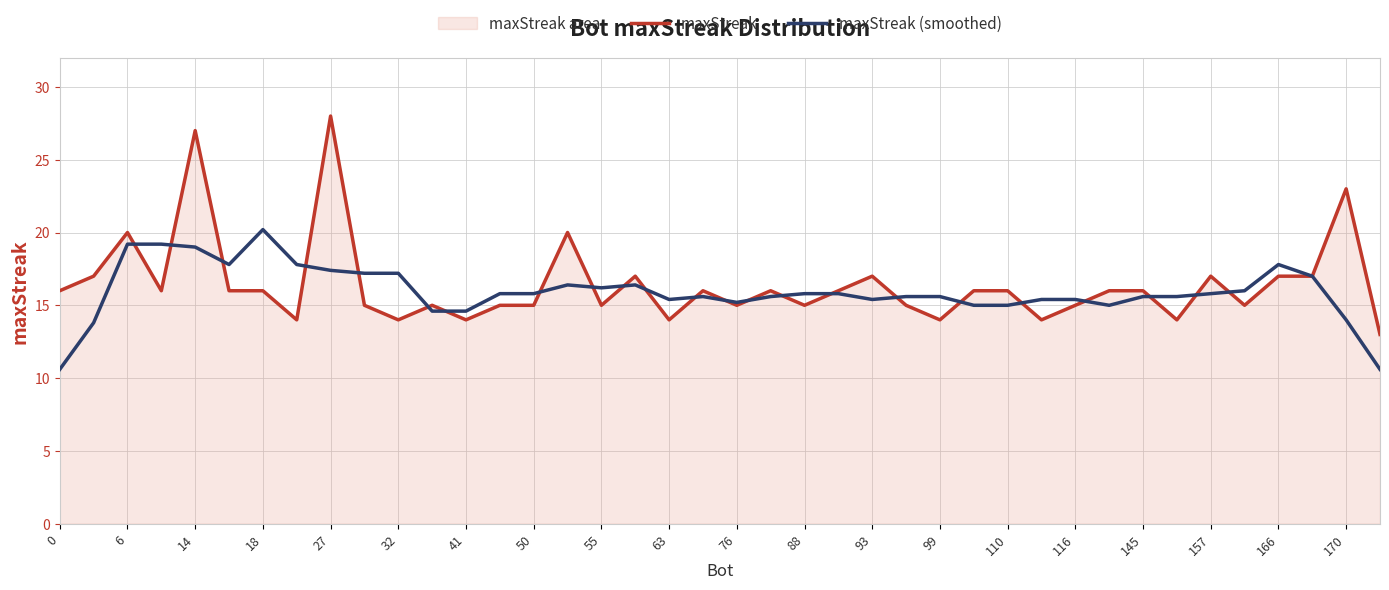

The value of maxStreak (smoothed) at 166 is 17.8. True or false?

True